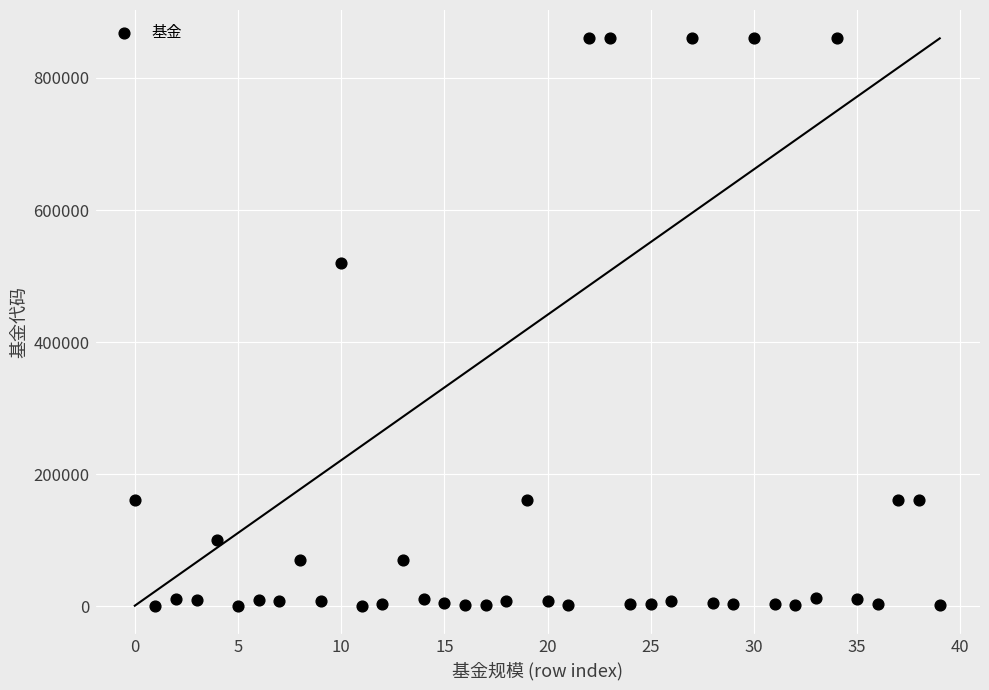

What is the range of Y values (max minus min)?

859526